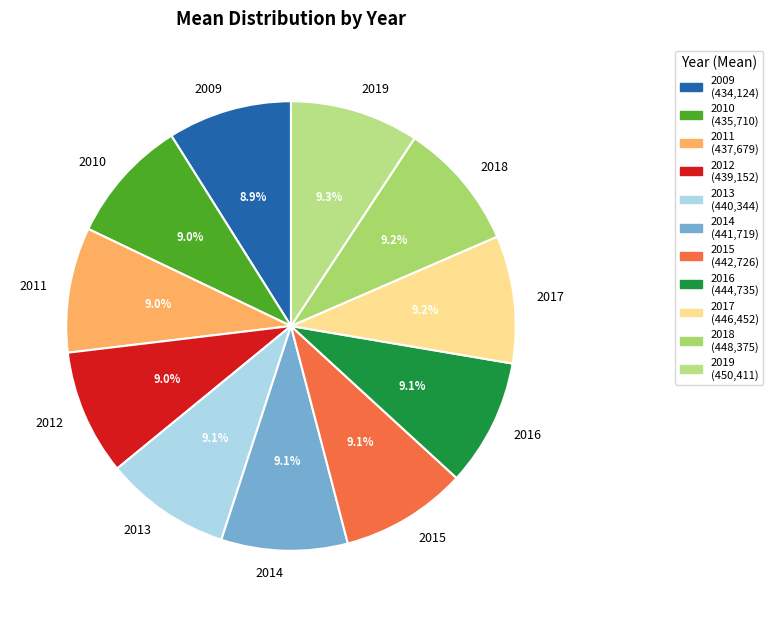

What is the ratio of the value at 2009 to the value at 2011?

1.0